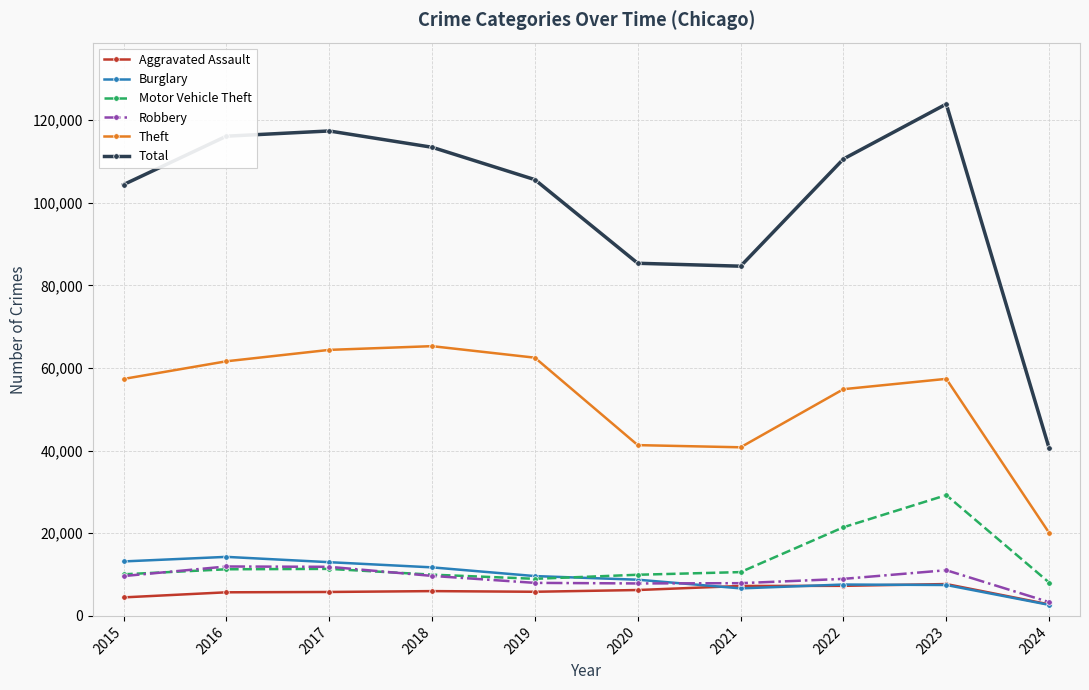

True or false: Total and Robbery intersect in this chart.

False